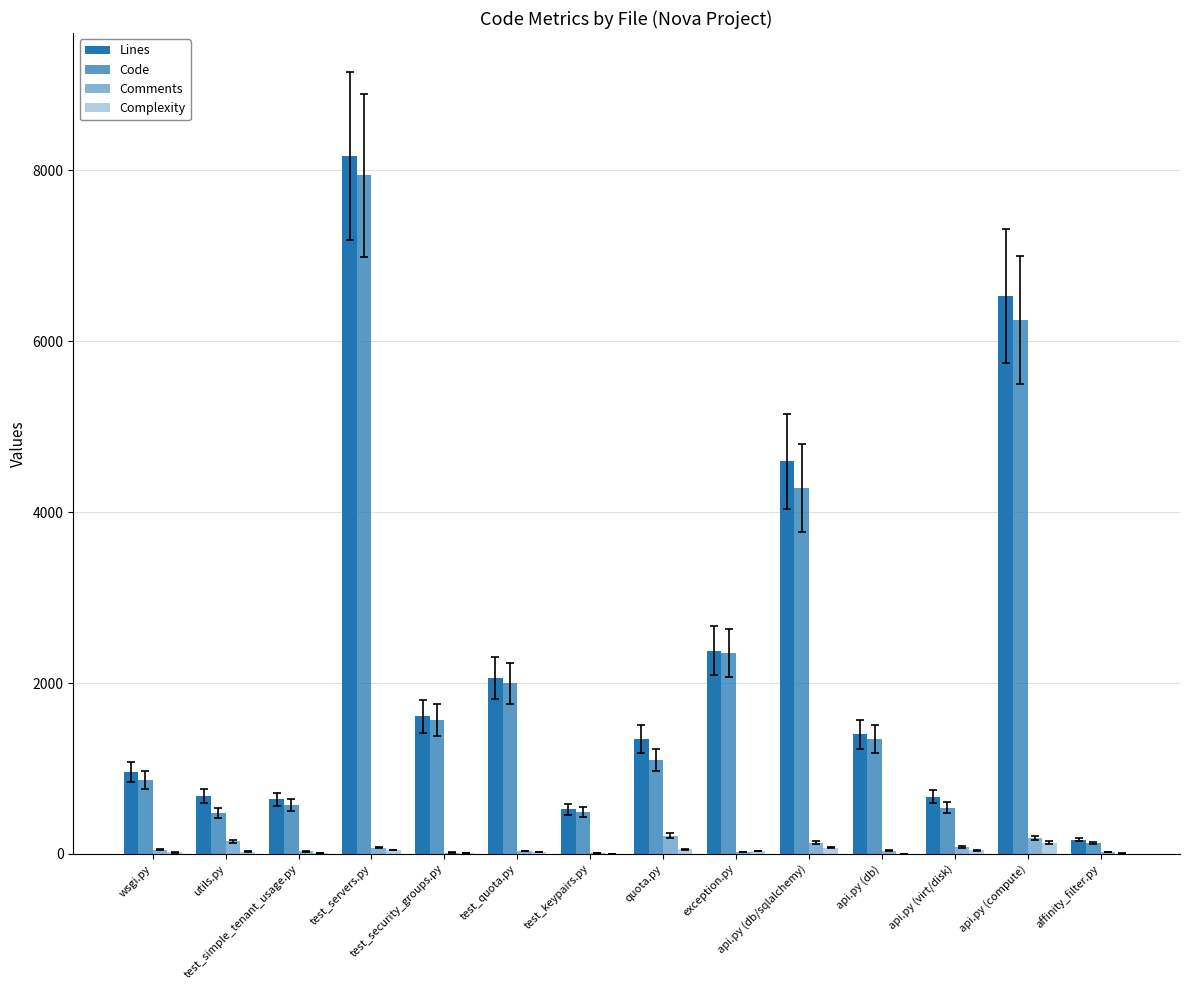

What is the label of the 7th bar from the left?

test_keypairs.py